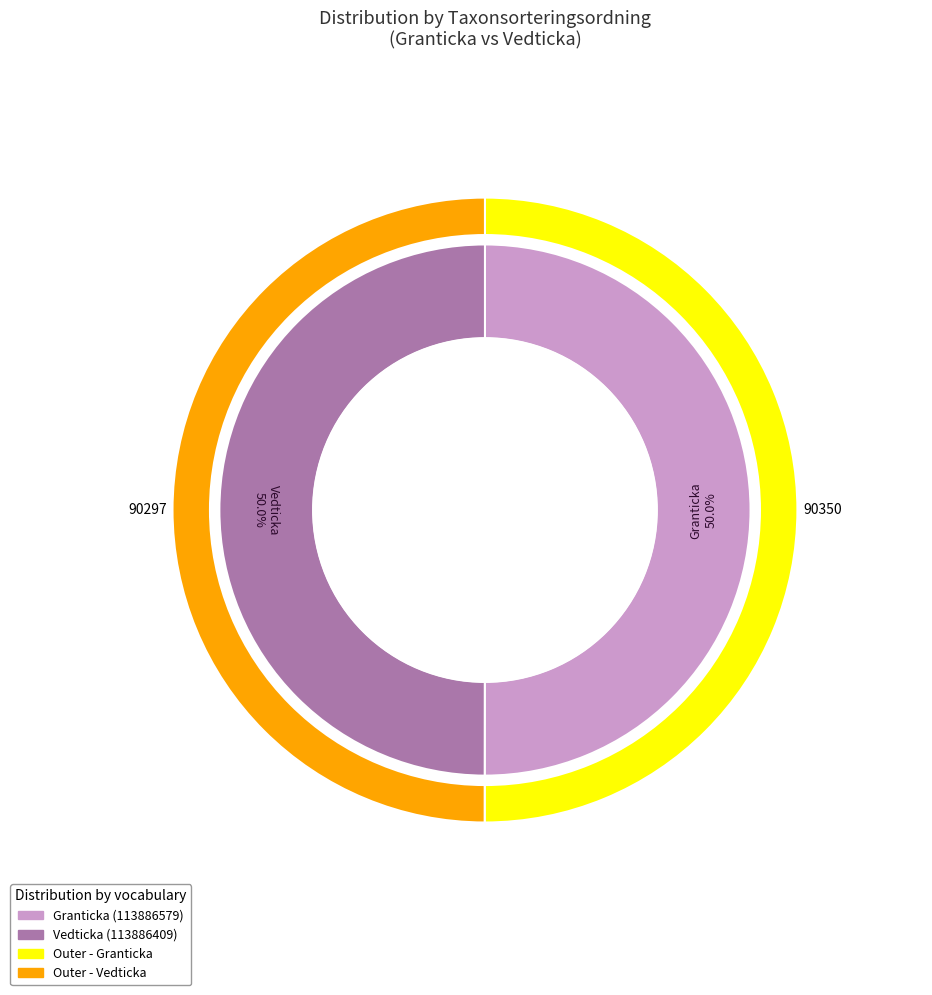

Which category has the smallest portion of the pie?

113886409